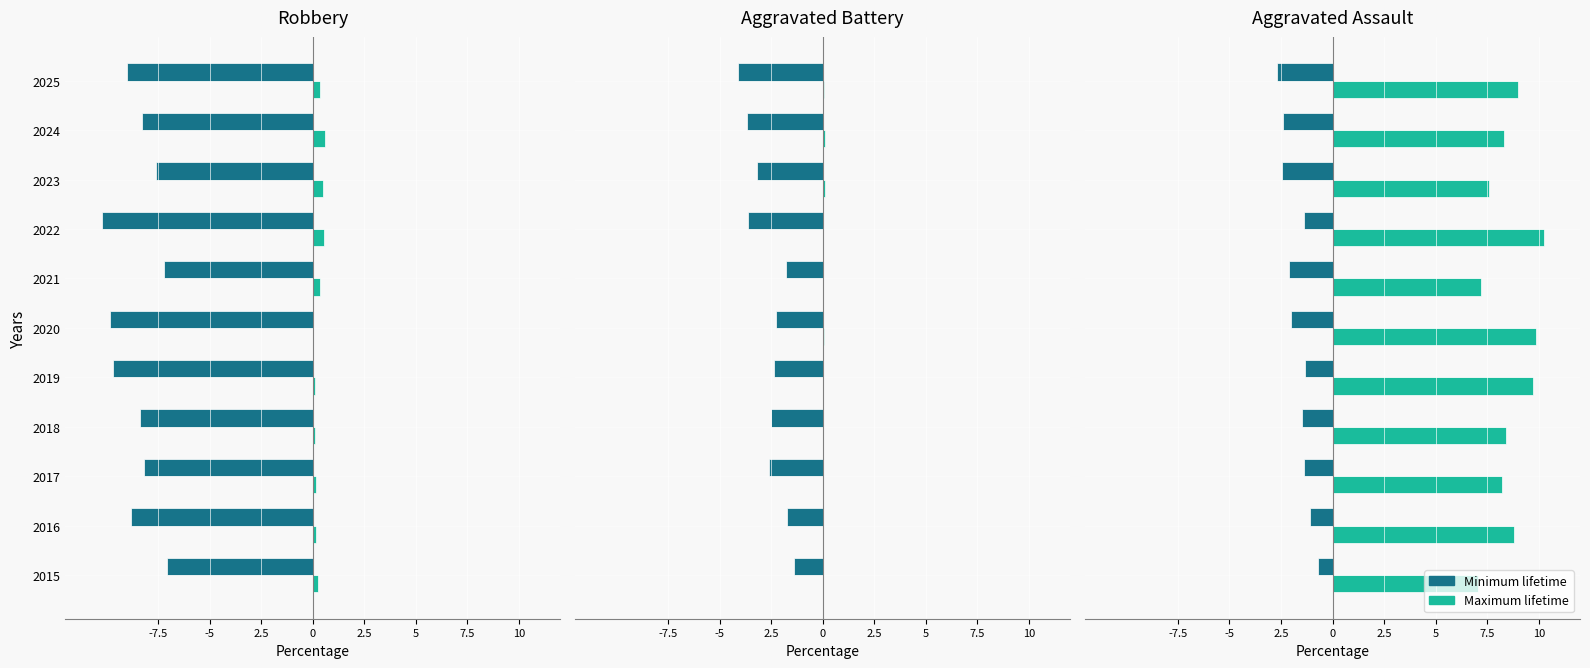

The Maximum lifetime series shows 17.0 at 2022. True or false?

False